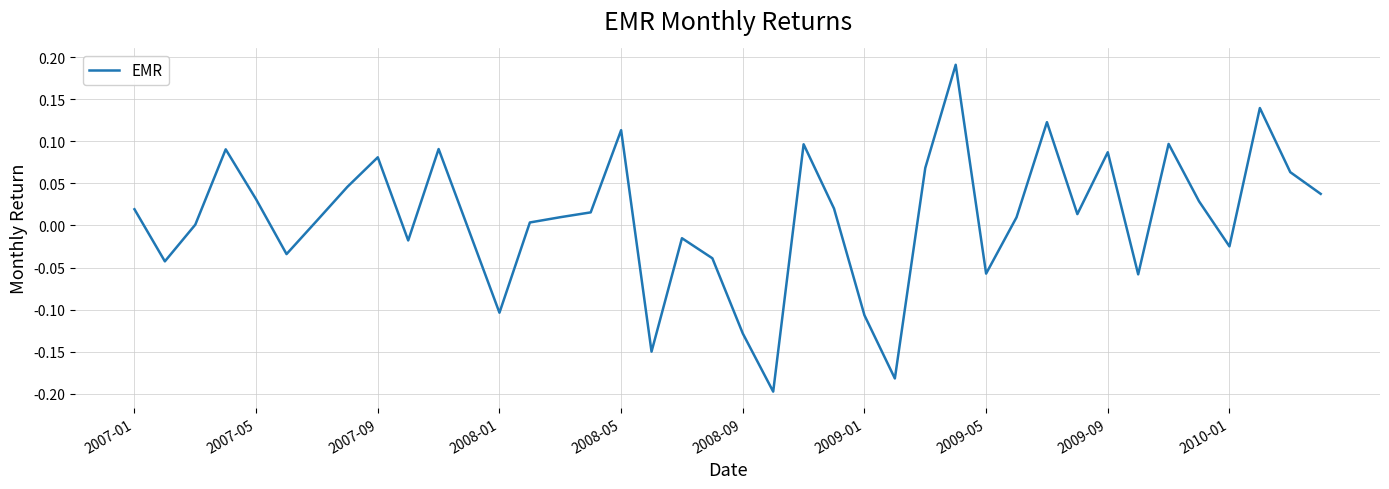

How many interior local peaks (higher than both neighbors) does the data have?

11